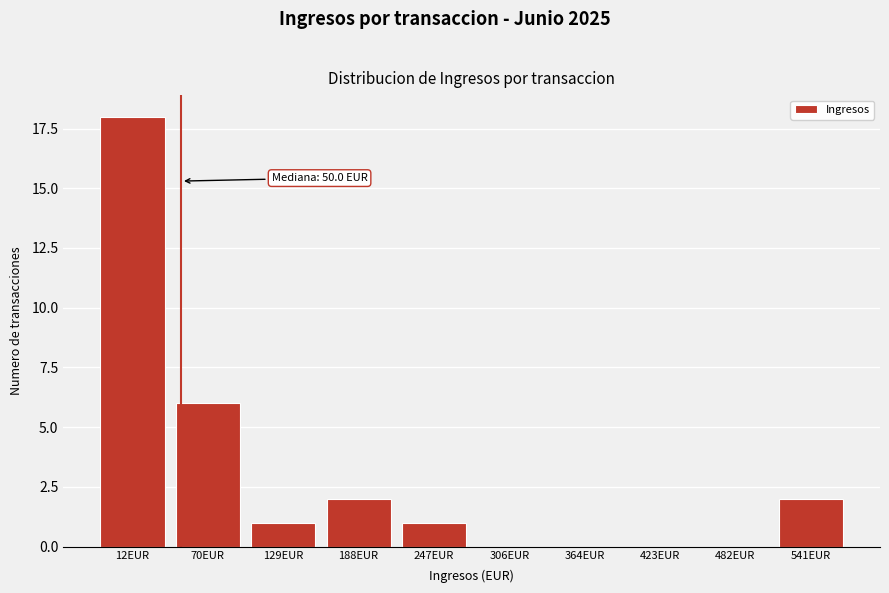

Reading right to left, list all the values displayed in this chart.

541EUR=2	482EUR=0	423EUR=0	364EUR=0	306EUR=0	247EUR=1	188EUR=2	129EUR=1	70EUR=6	12EUR=18